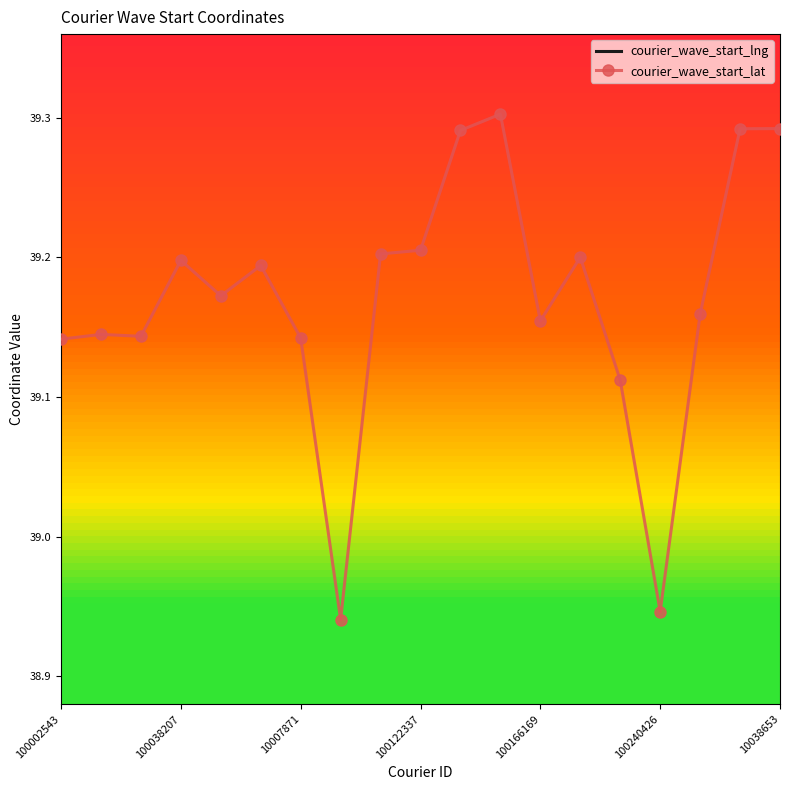

Is it true that courier_wave_start_lat equals 12.0 at 10038653?

False